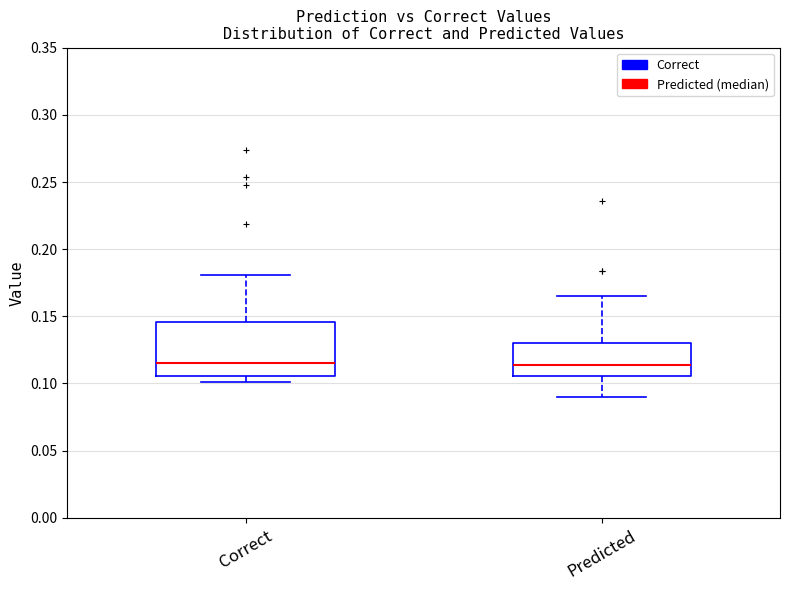

Which box is the tallest, from its lower edge to its upper edge?

Correct